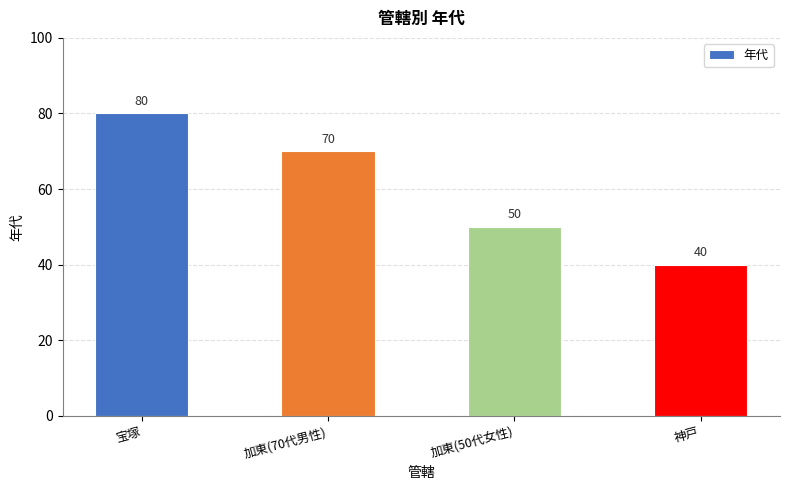

Reading left to right, extract all data points from this chart.

80	70	50	40